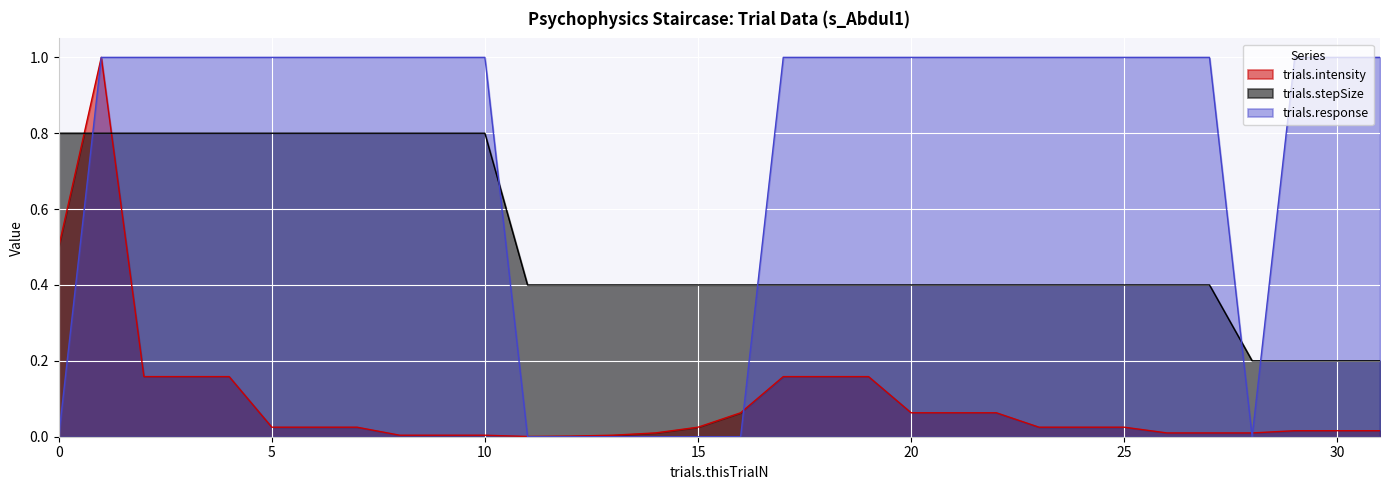

Between which two adjacent categories do trials.stepSize and trials.intensity first intersect?

0 and 1